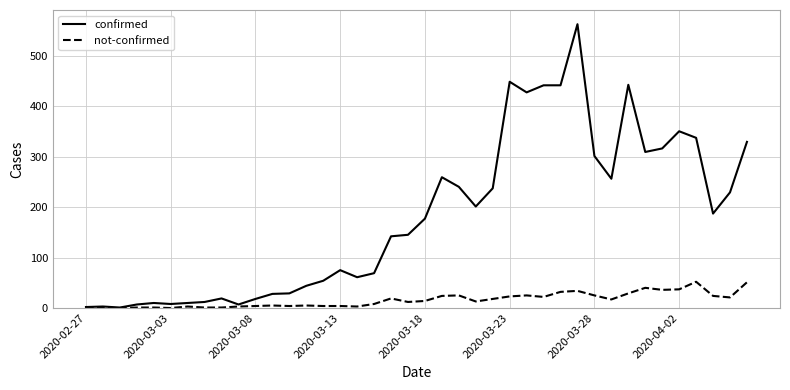

What is the greatest value displayed?

562